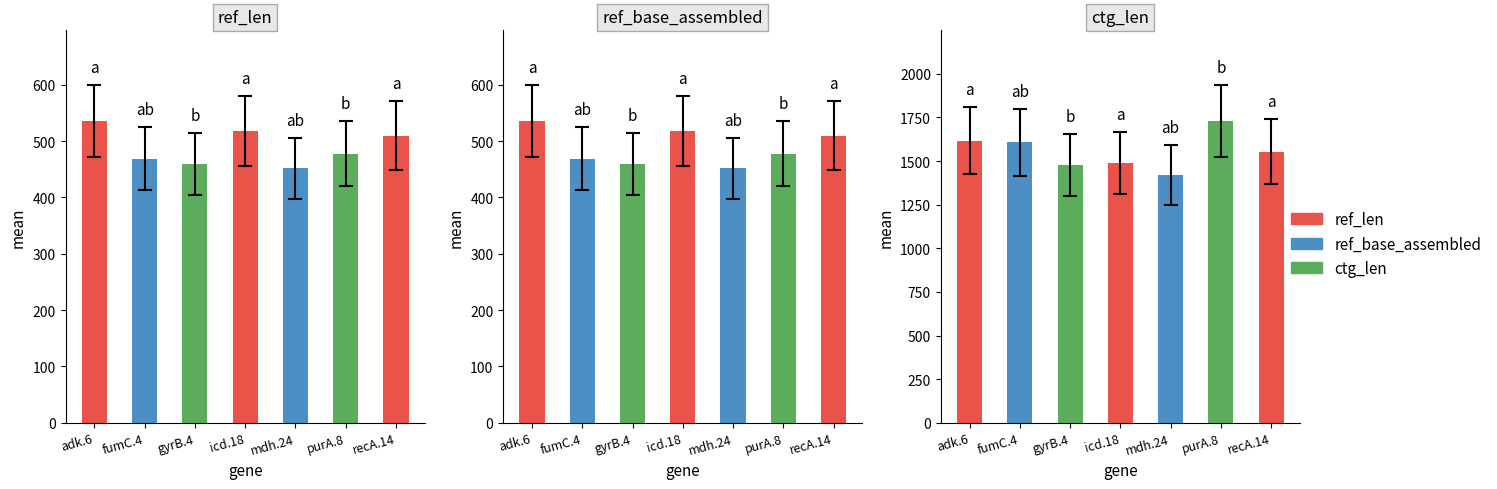

Is it true that ref_base_assembled equals 135 at adk.6?

False